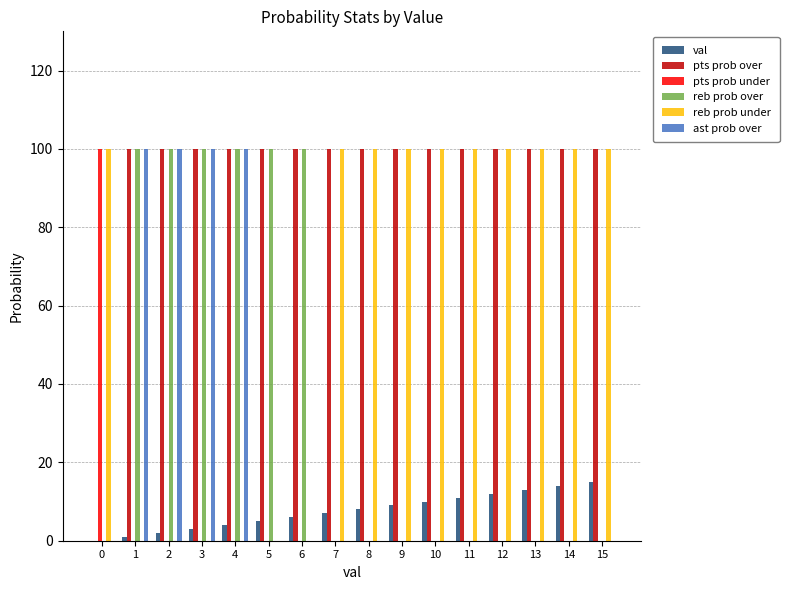

True or false: reb prob over has a value of 0 at 14.

True